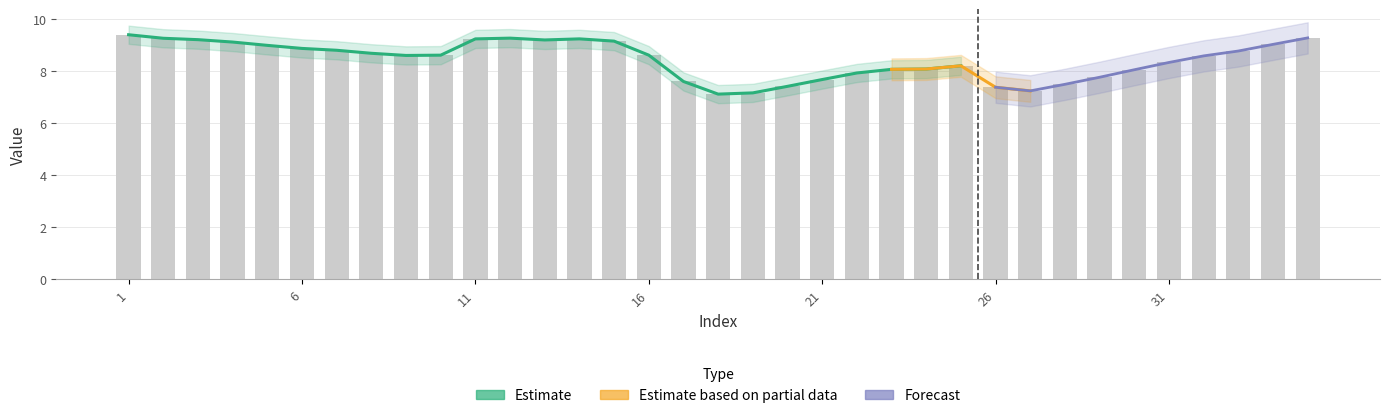

Approximately how many times larger is the value at 9 compared to 5?

1.0